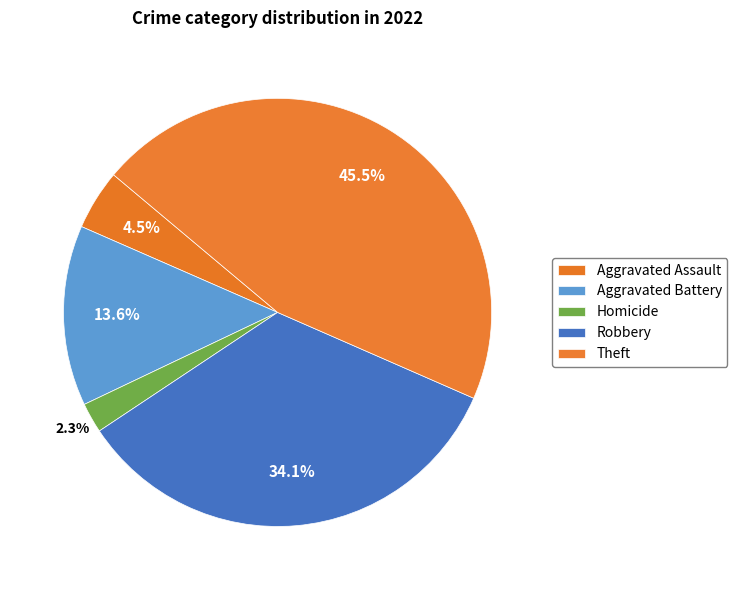

How many segments does this pie chart have?

5